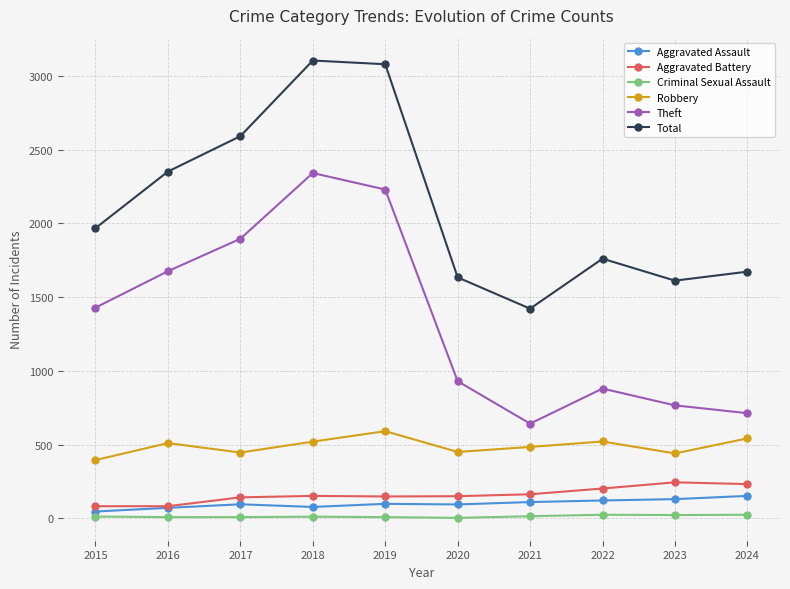

True or false: Aggravated Battery has a value of 152 at 2018.

True